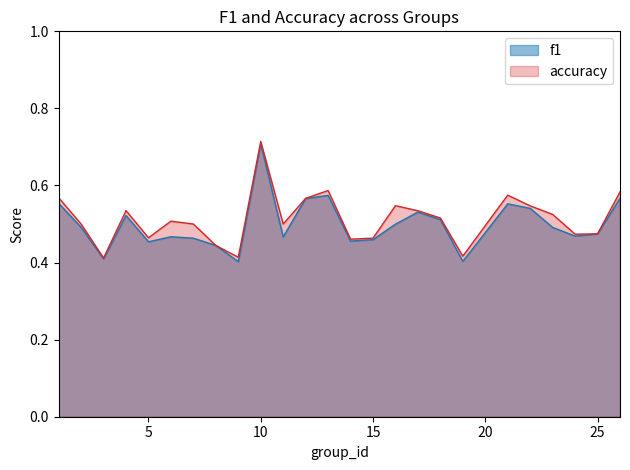

What is the difference between the maximum and minimum values in the accuracy series?

0.3